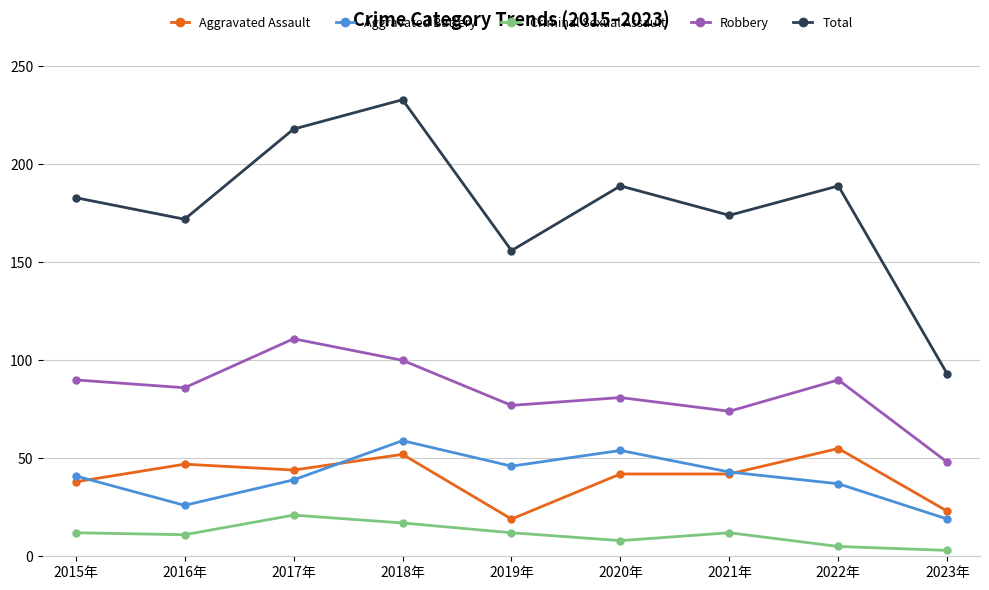

The value of Aggravated Battery at 2015年 is 41. True or false?

True